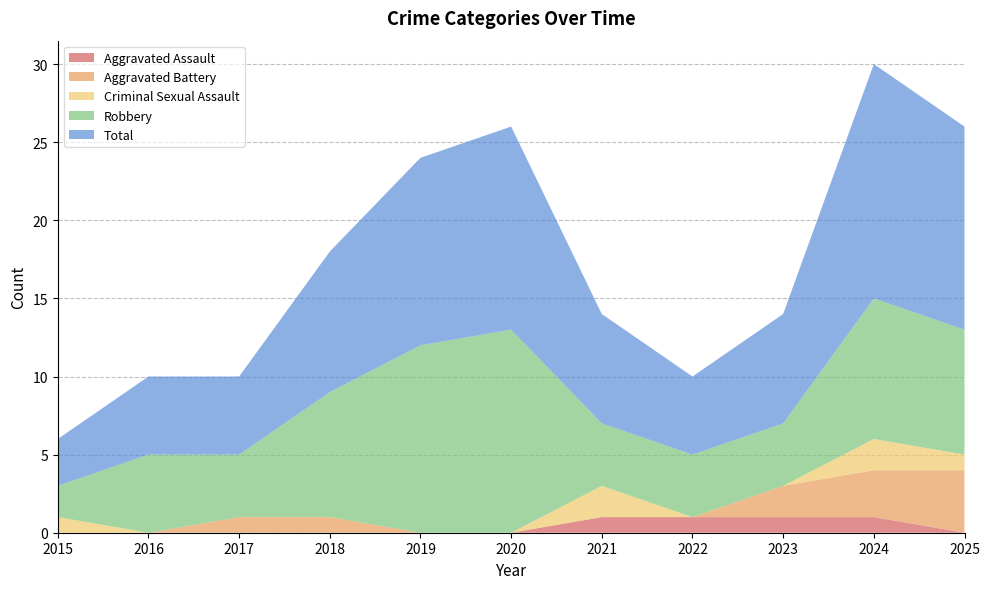

Reading left to right, what are all the values shown in this chart?

Aggravated Assault: 0	0	0	0	0	0	1	1	1	1	0
Aggravated Battery: 0	0	1	1	0	0	0	0	2	3	4
Criminal Sexual Assault: 1	0	0	0	0	0	2	0	0	2	1
Robbery: 2	5	4	8	12	13	4	4	4	9	8
Total: 3	5	5	9	12	13	7	5	7	15	13